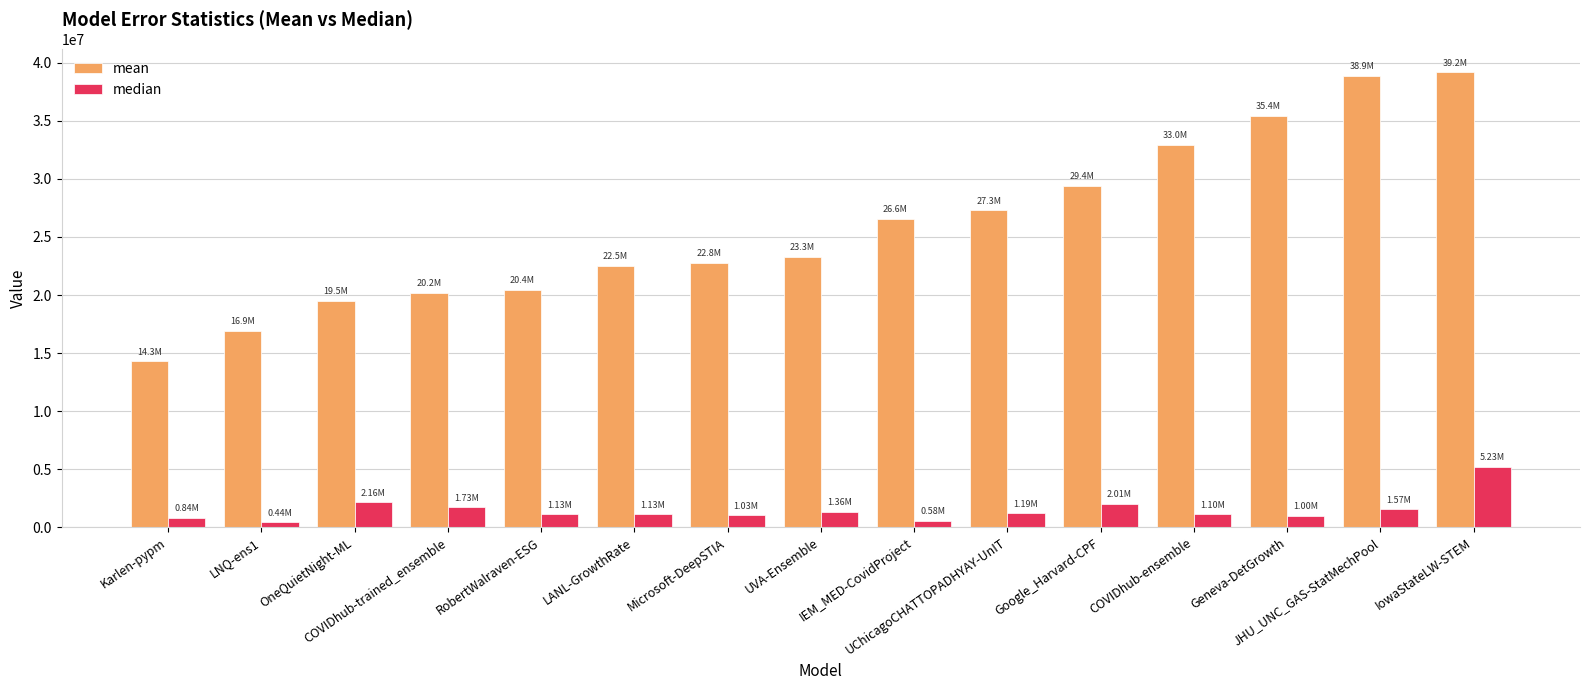

Which series has the largest total across all categories?

mean